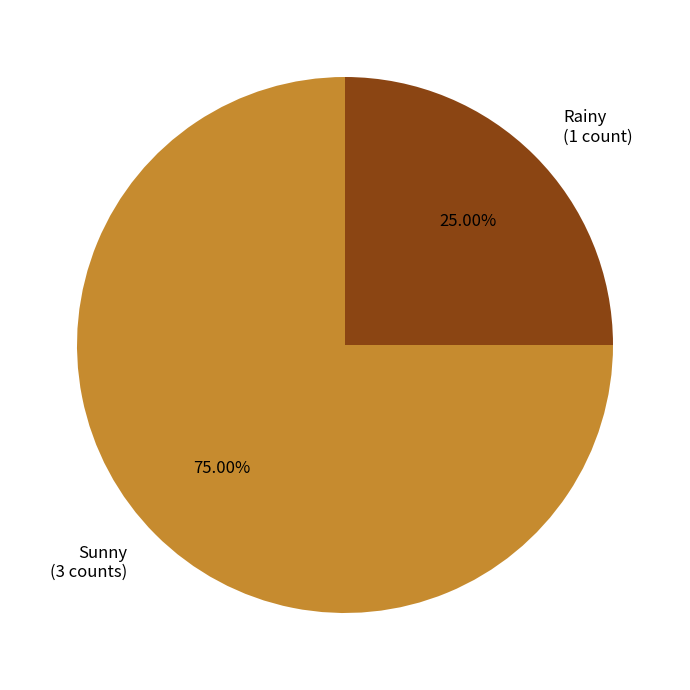

Is it true that Rainy is 25% of the pie?

True